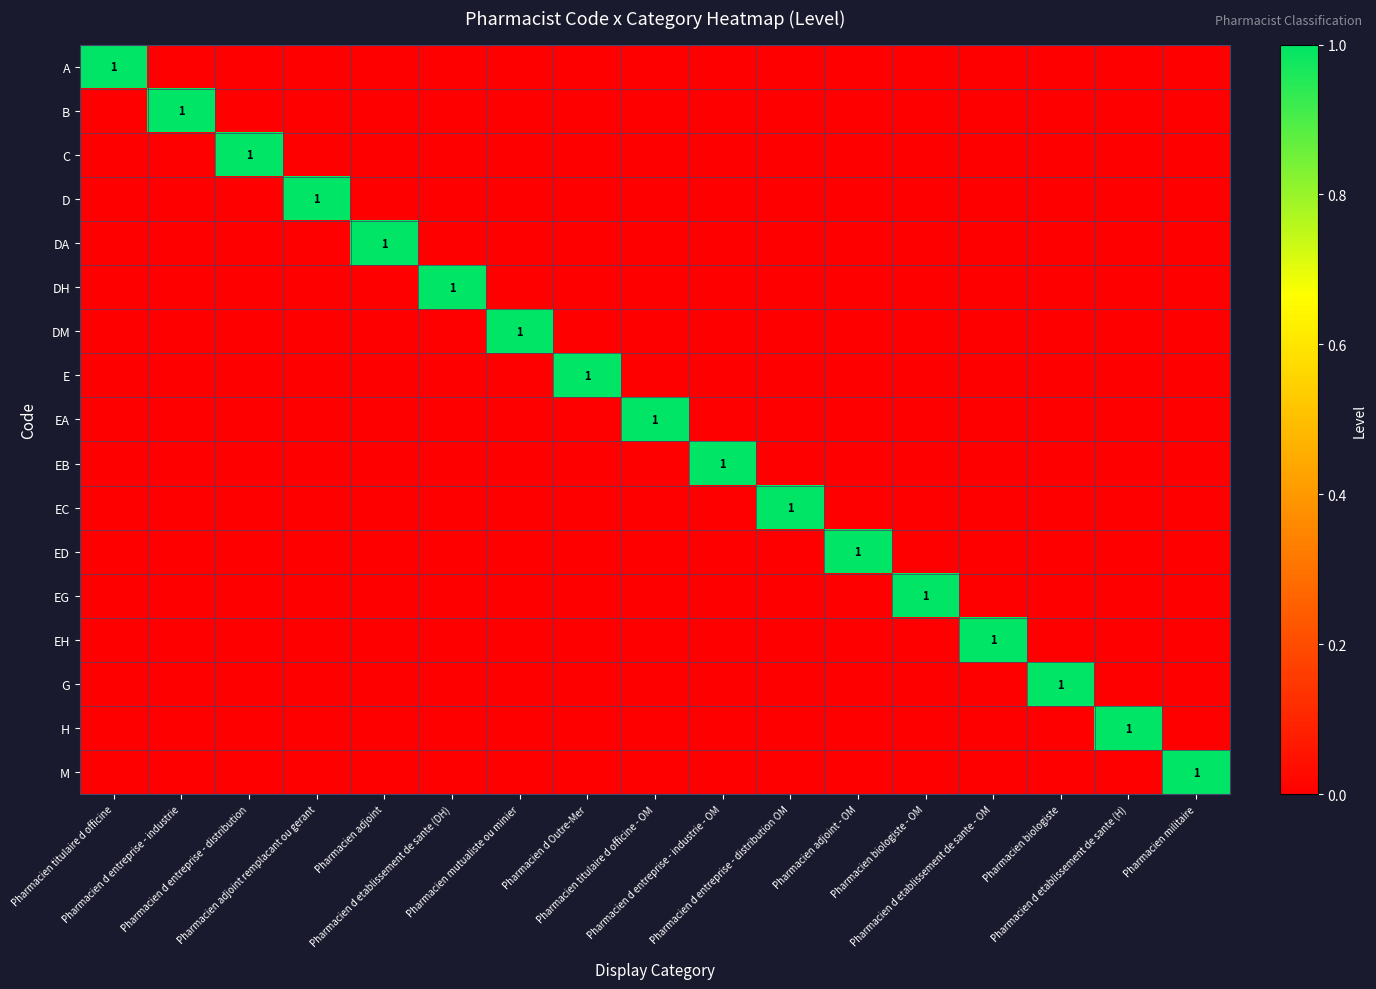

Which has a higher value, Pharmacien titulaire d officine - OM or Pharmacien adjoint remplacant ou gerant?

Pharmacien titulaire d officine - OM